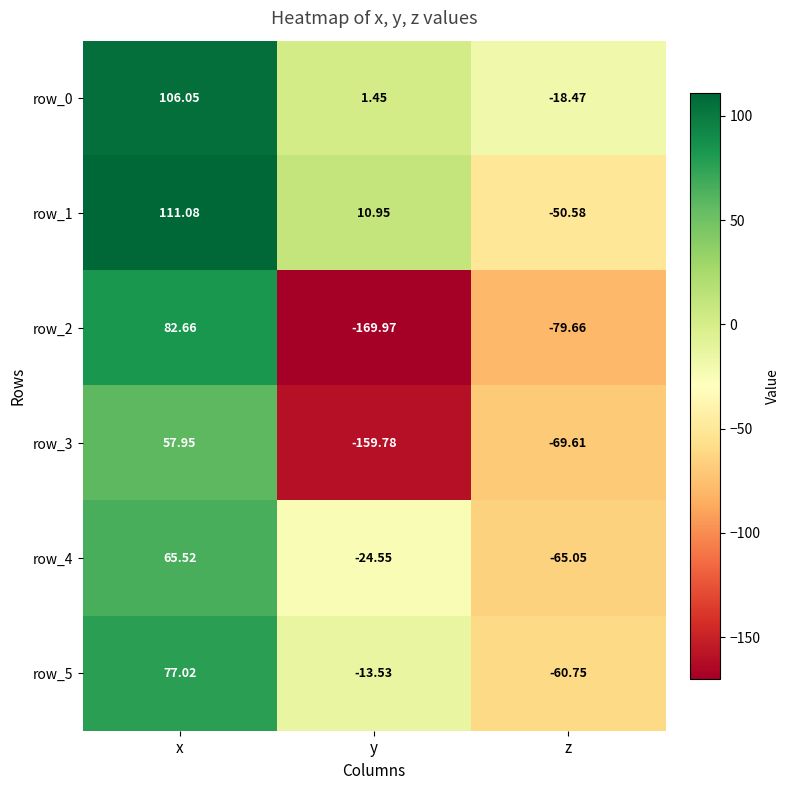

At which category is the sum across all series the highest?

x